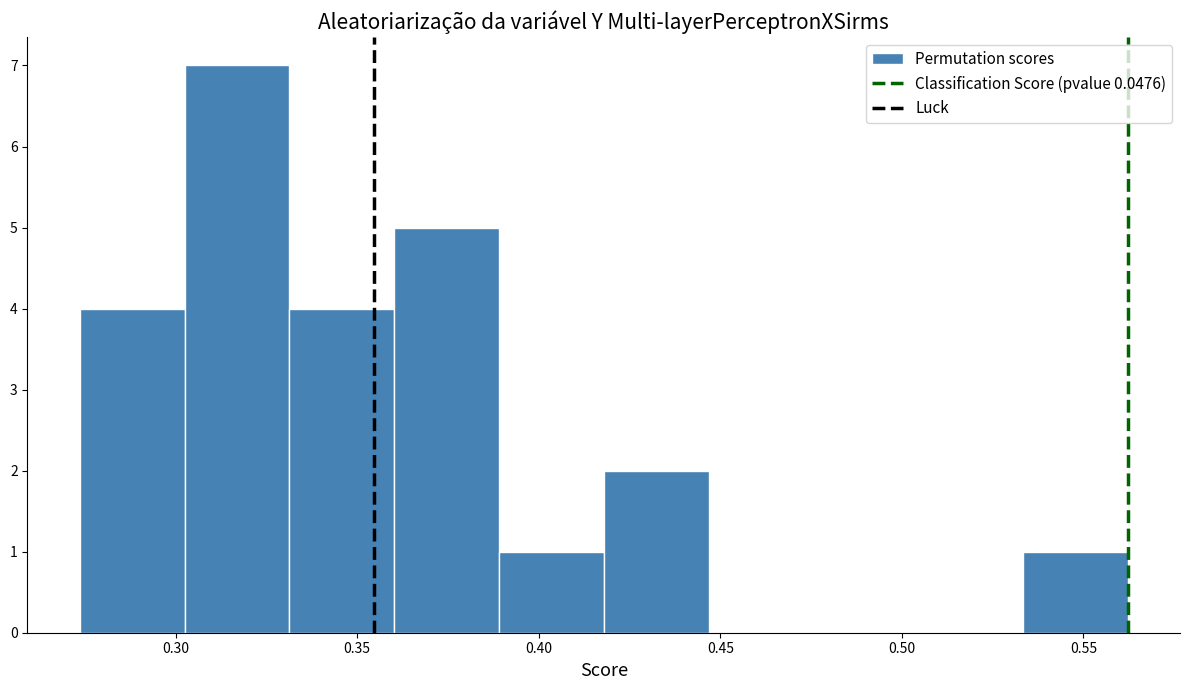

Over which range of the x-axis is the bar tallest?

0.300 to 0.330